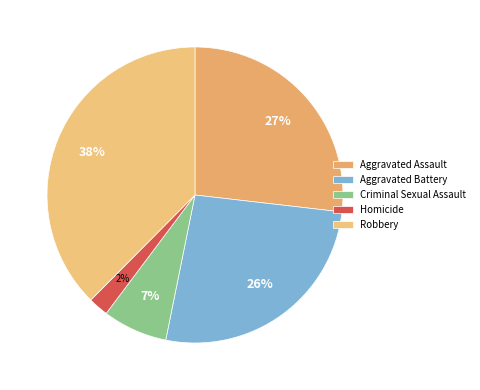

Rank the categories by value from highest to lowest.

Robbery, Aggravated Assault, Aggravated Battery, Criminal Sexual Assault, Homicide